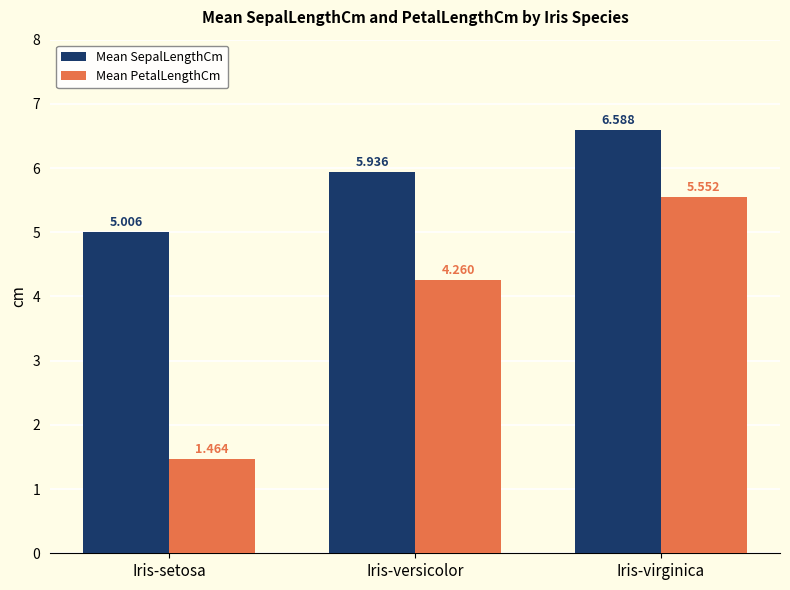

What position from the left is Iris-setosa?

1